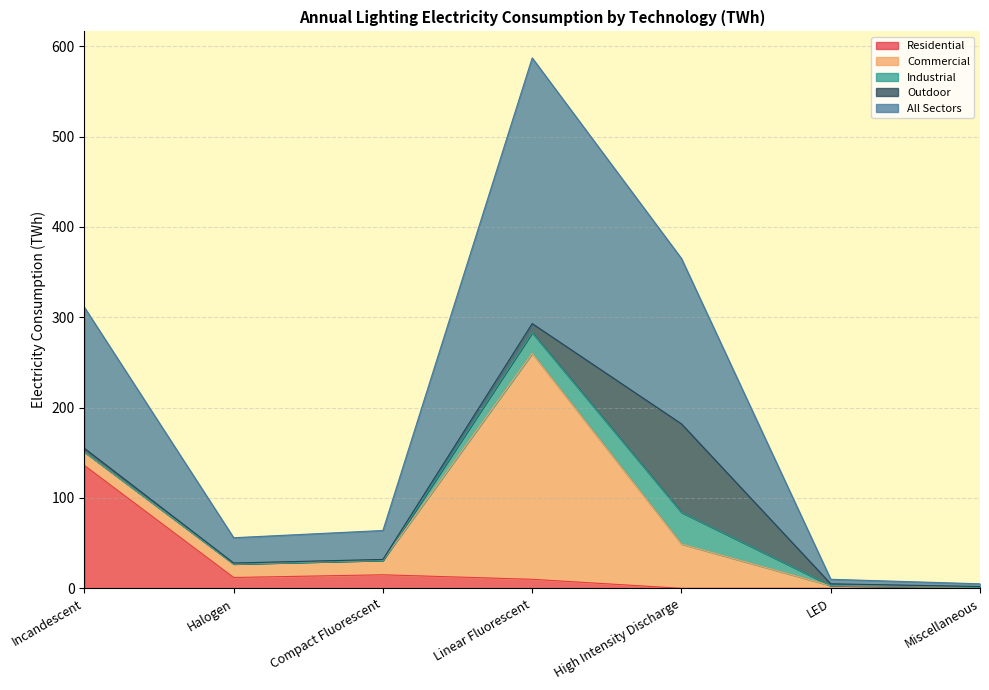

At which label does Residential reach its peak?

Incandescent